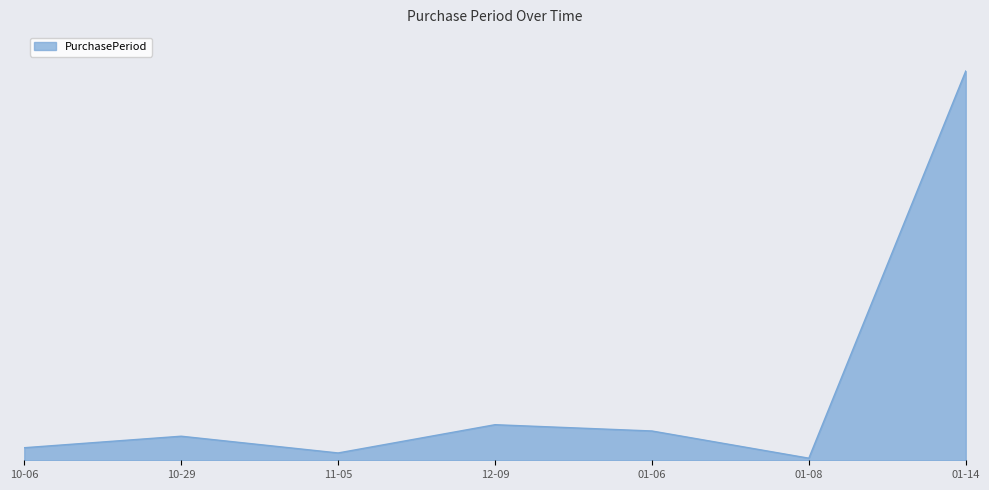

At which category does the data reach its first local valley?

11-05